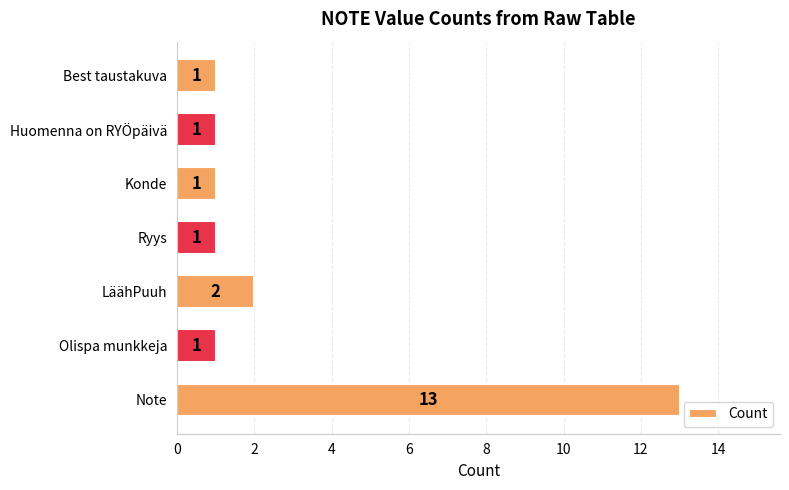

Is it true that the value at Huomenna on RYÖpäivä is 1?

True